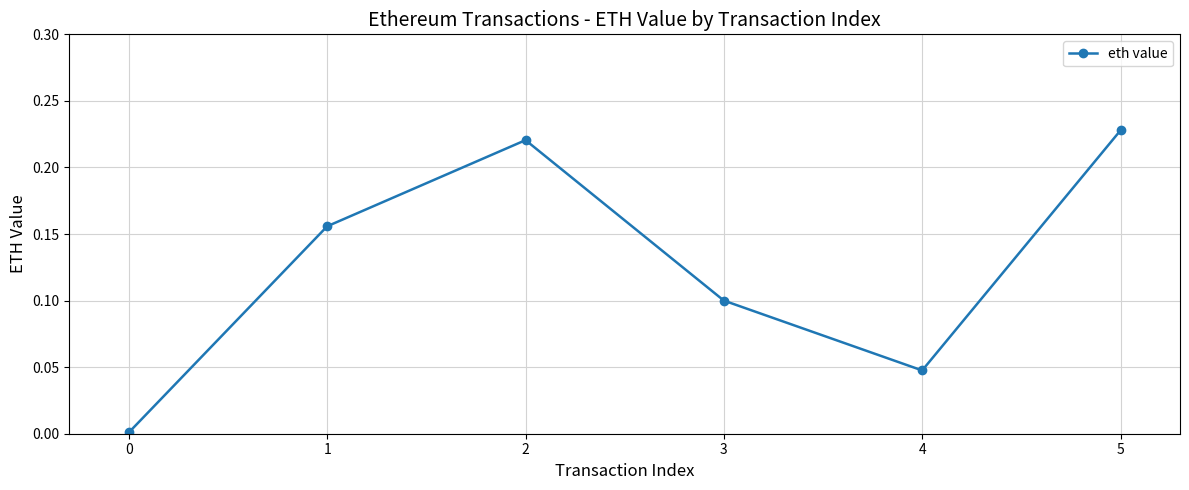

Which category has the highest value across all series?

5